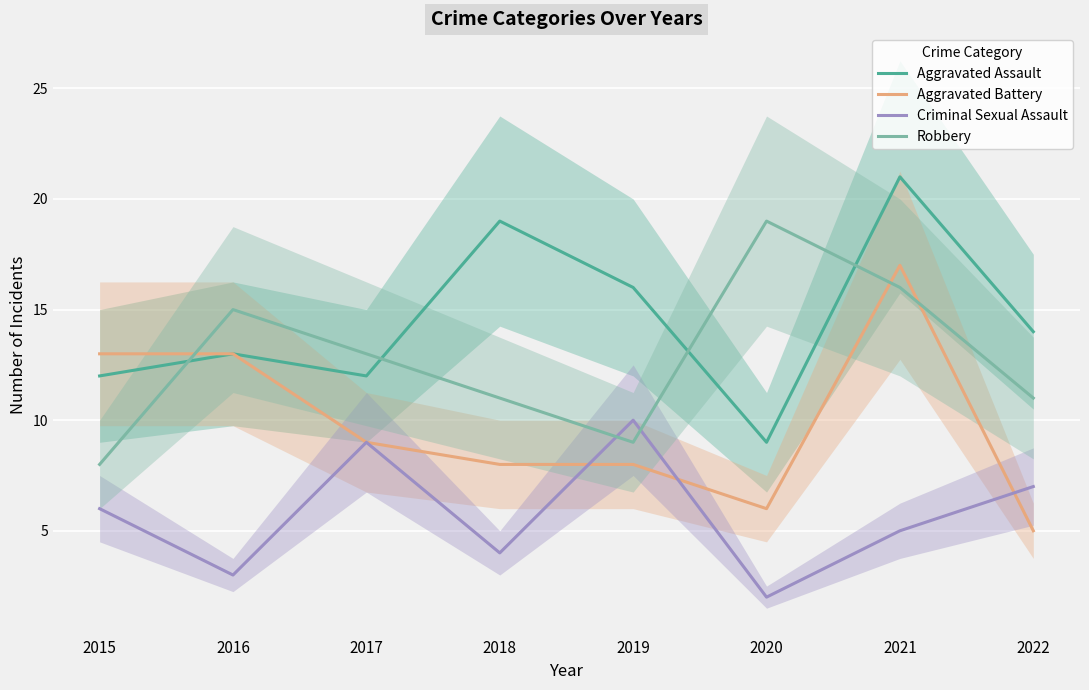

What is the value of the Aggravated Assault point at the 3rd from the left?

12